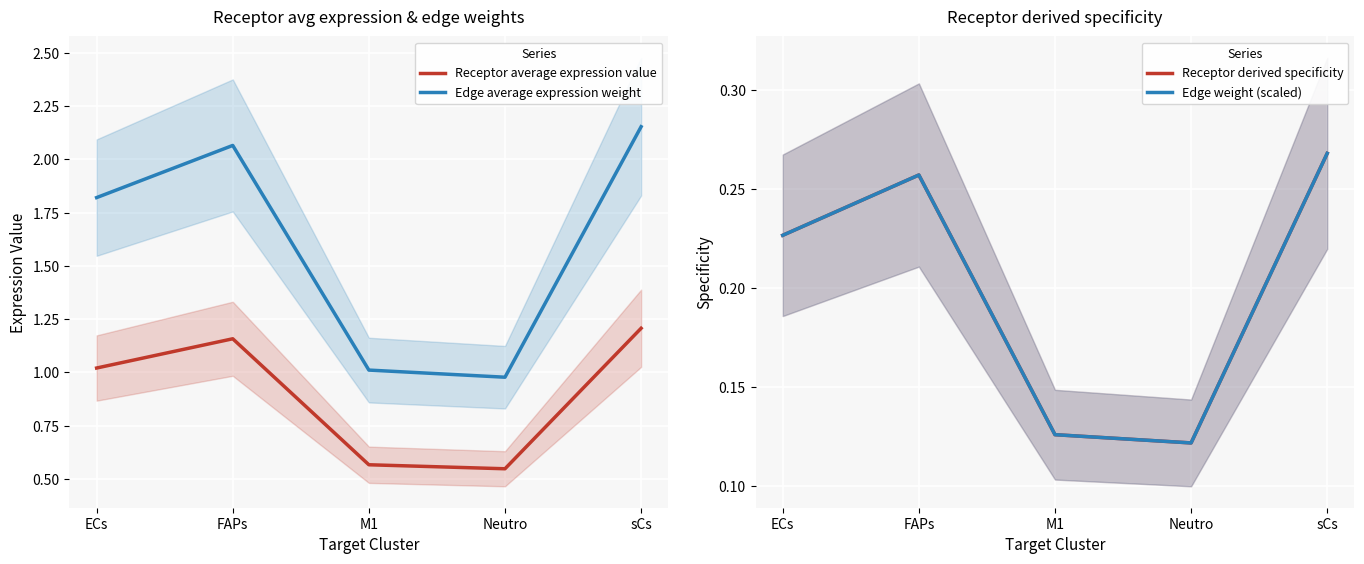

What is the label of the 4th point from the left?

Neutro